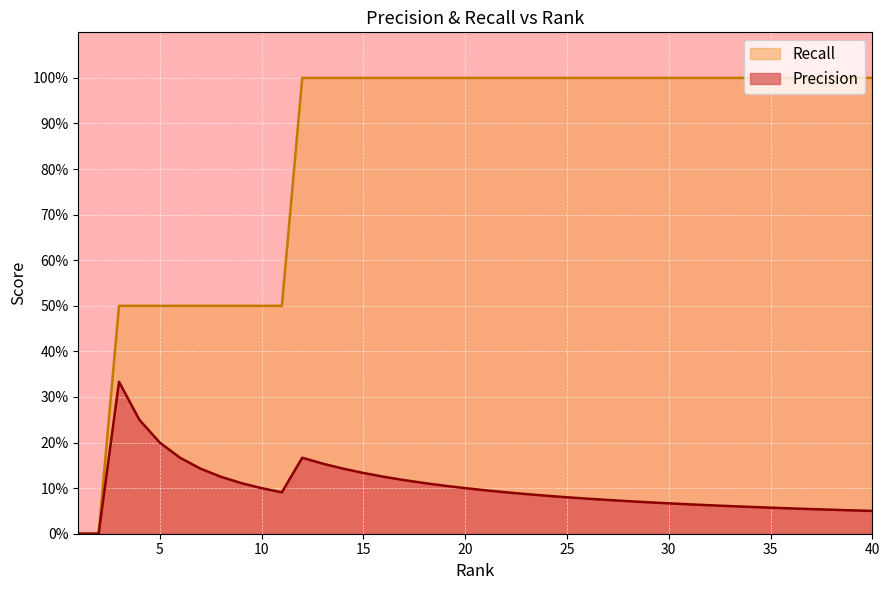

At which label does Precision reach its minimum?

1